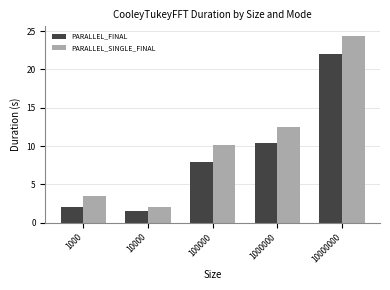

Which label corresponds to the smallest value in the chart?

10000